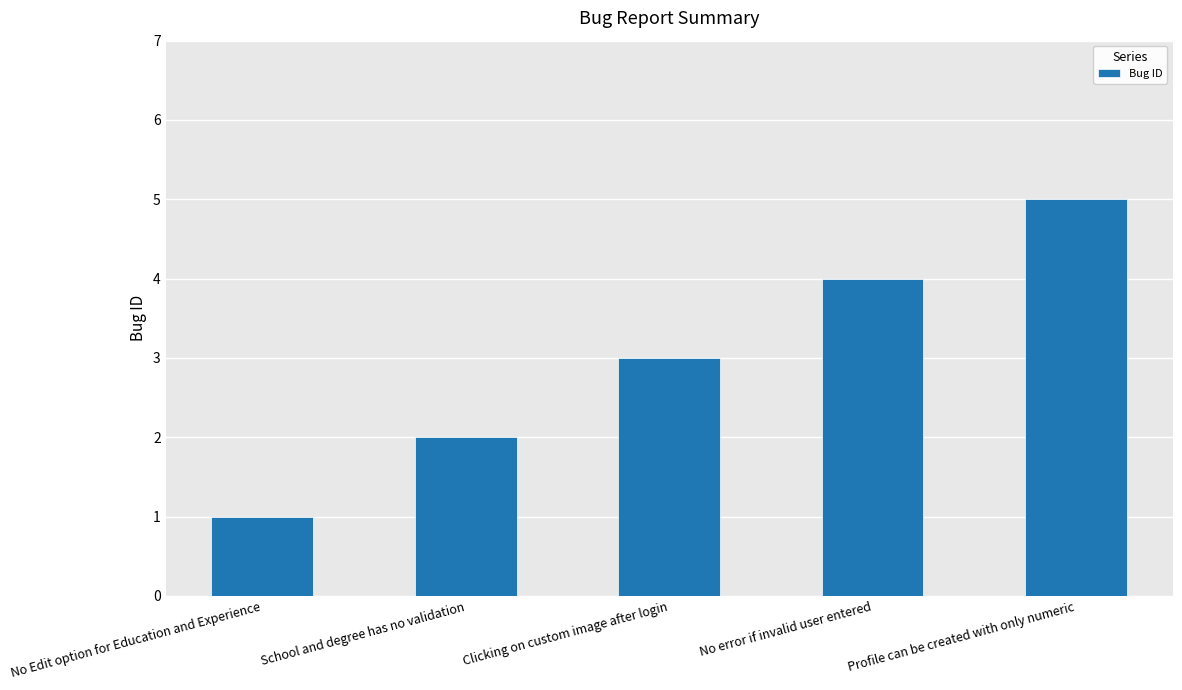

How many bars are there in total?

5